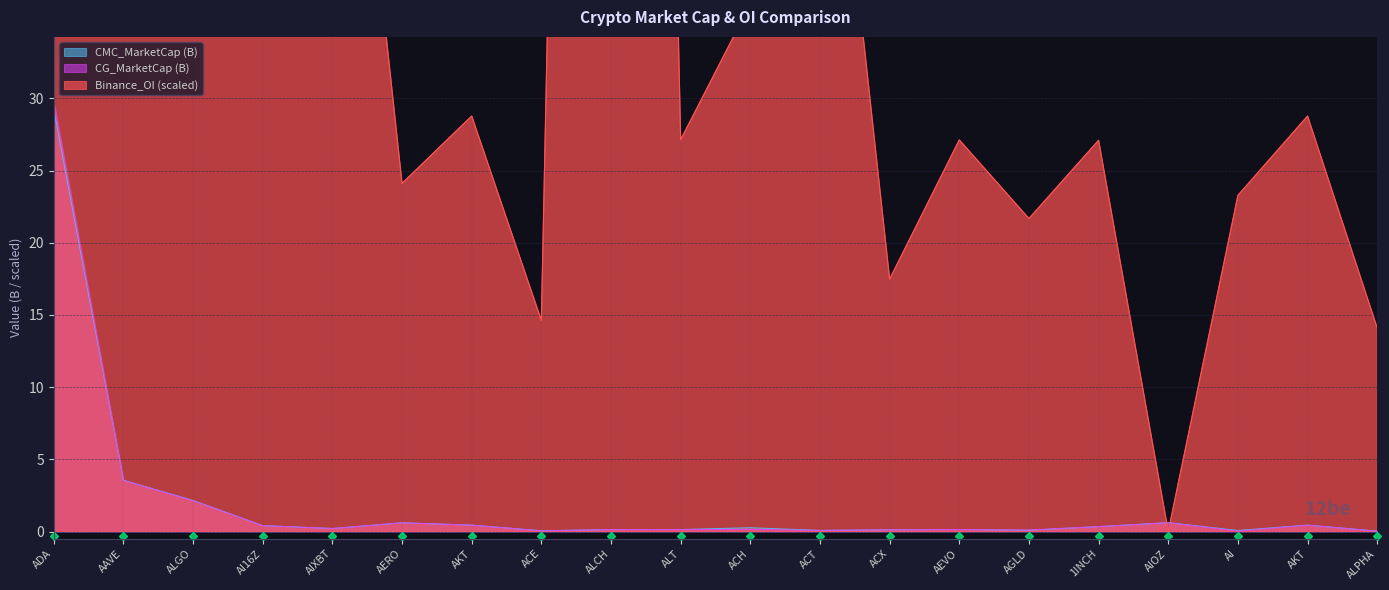

Which series has the largest total across all categories?

Binance_OI